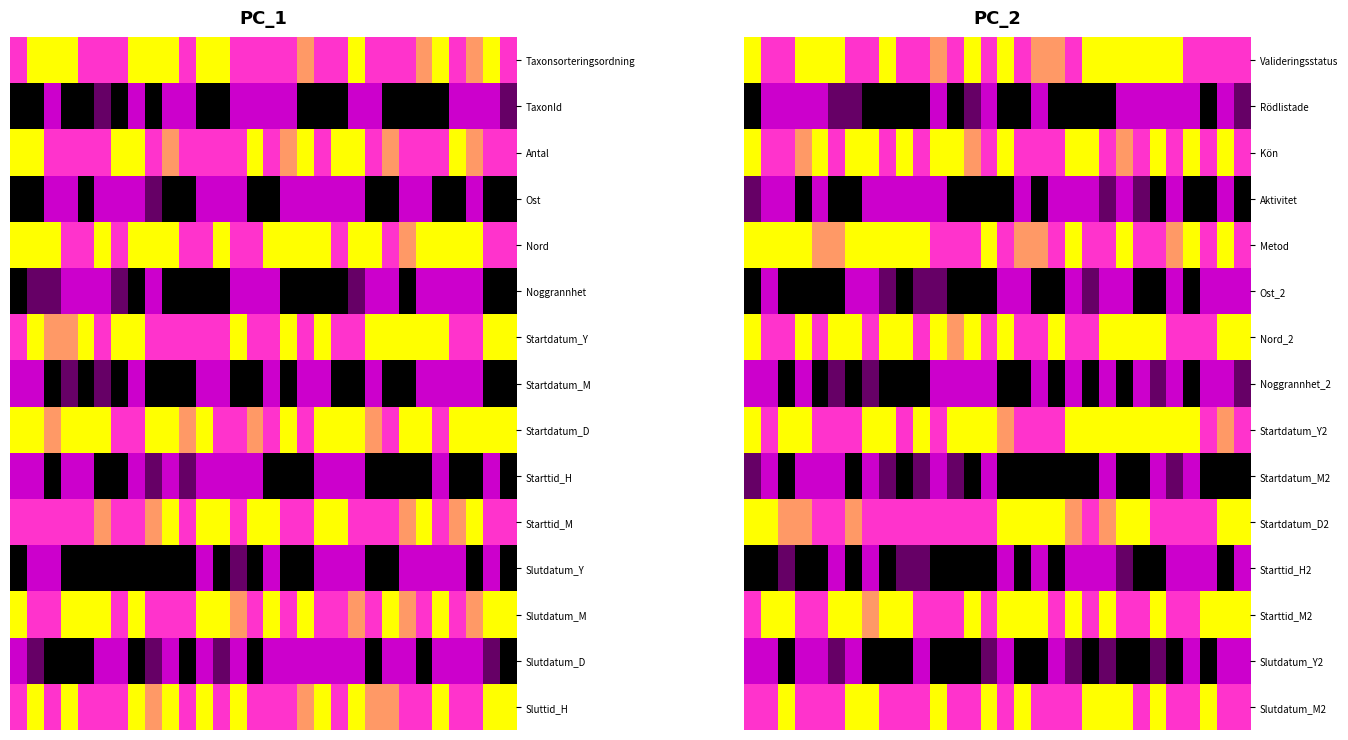

Which has a higher value, 20 or 8?

20